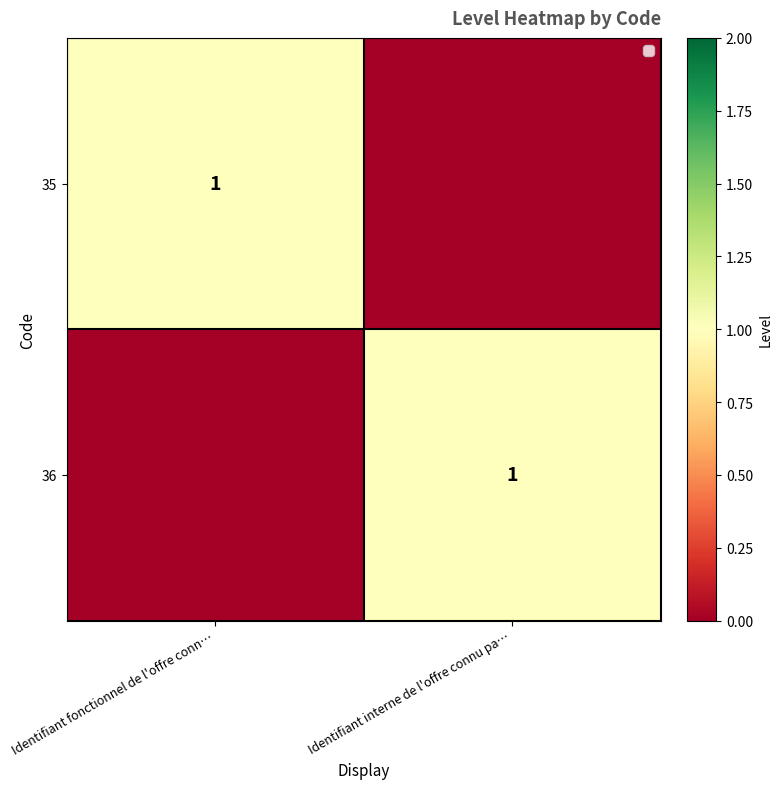

What is the total value across all series at Identifiant interne de l'offre connu pa…?

1